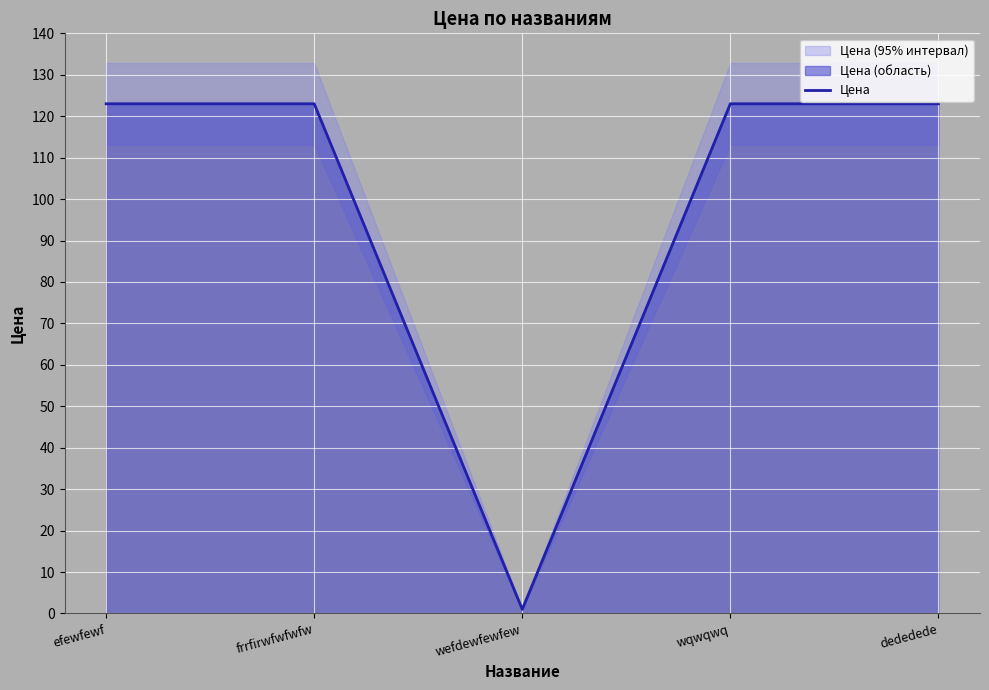

What is the label of the 2nd point from the right?

wqwqwq